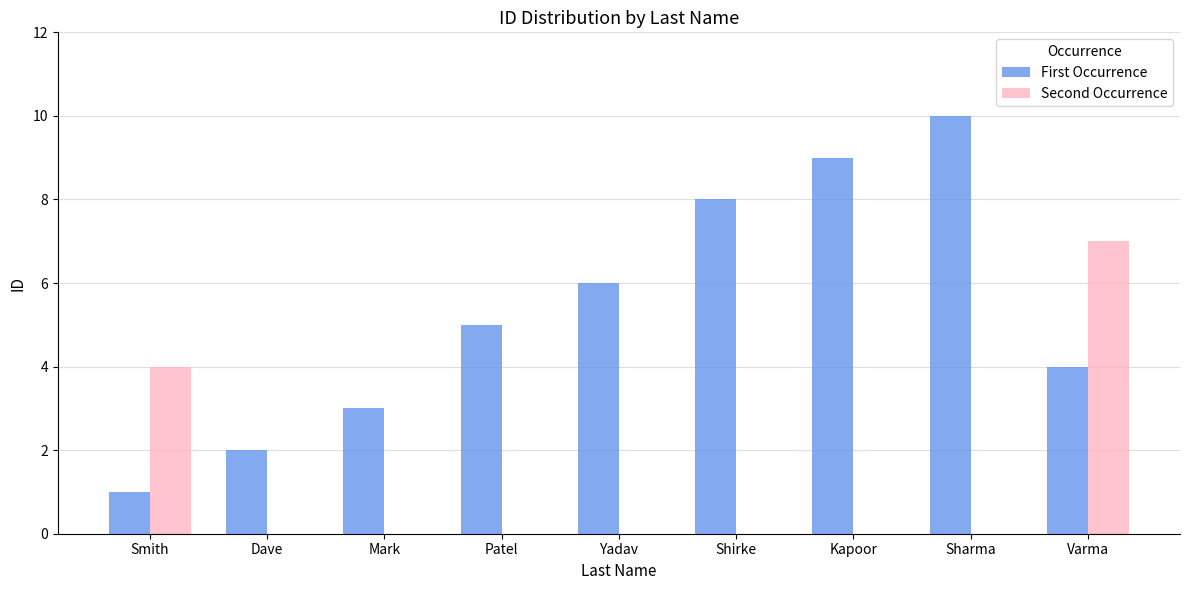

What is the total value across all series at Smith?

5